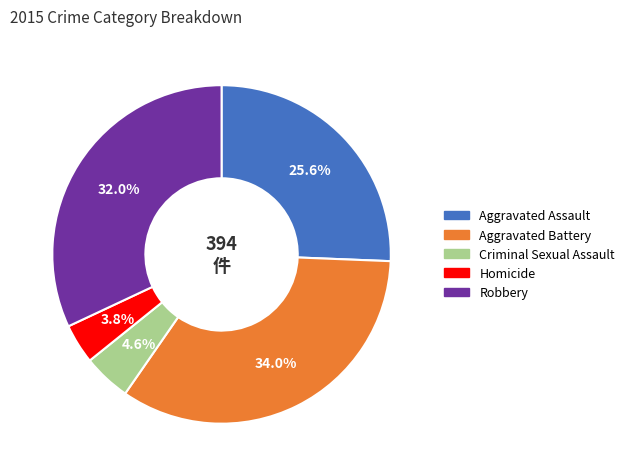

Is there a majority slice in this chart?

No